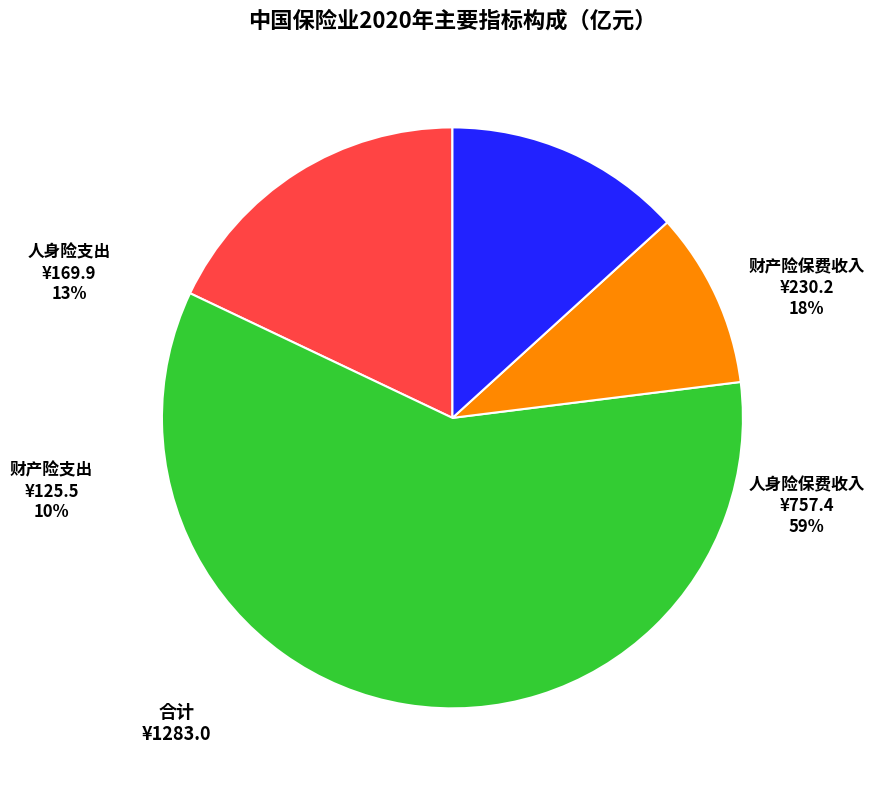

How many slices are in this pie chart?

4